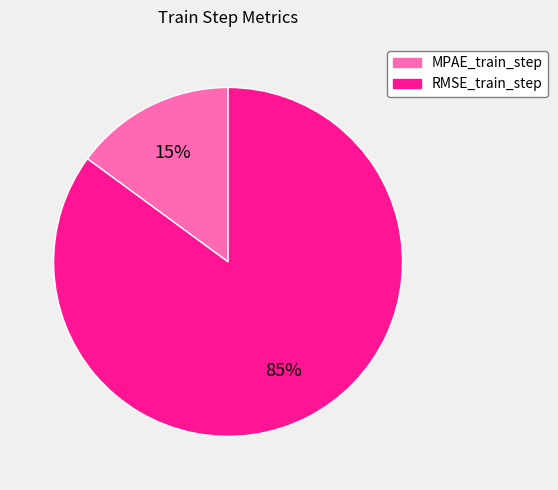

What percentage is the MPAE_train_step slice, to the nearest percent?

15%